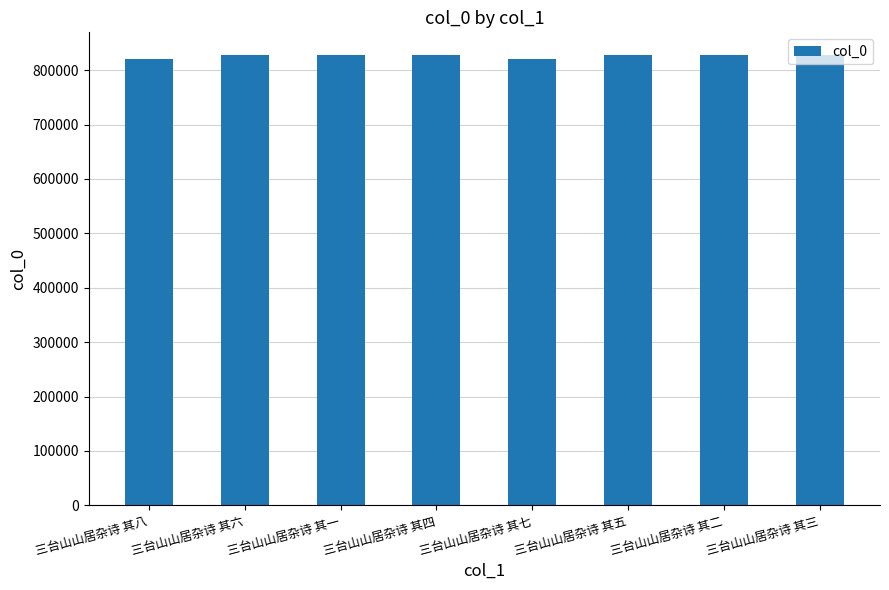

Between 三台山山居杂诗 其八 and 三台山山居杂诗 其一, which is larger?

三台山山居杂诗 其一